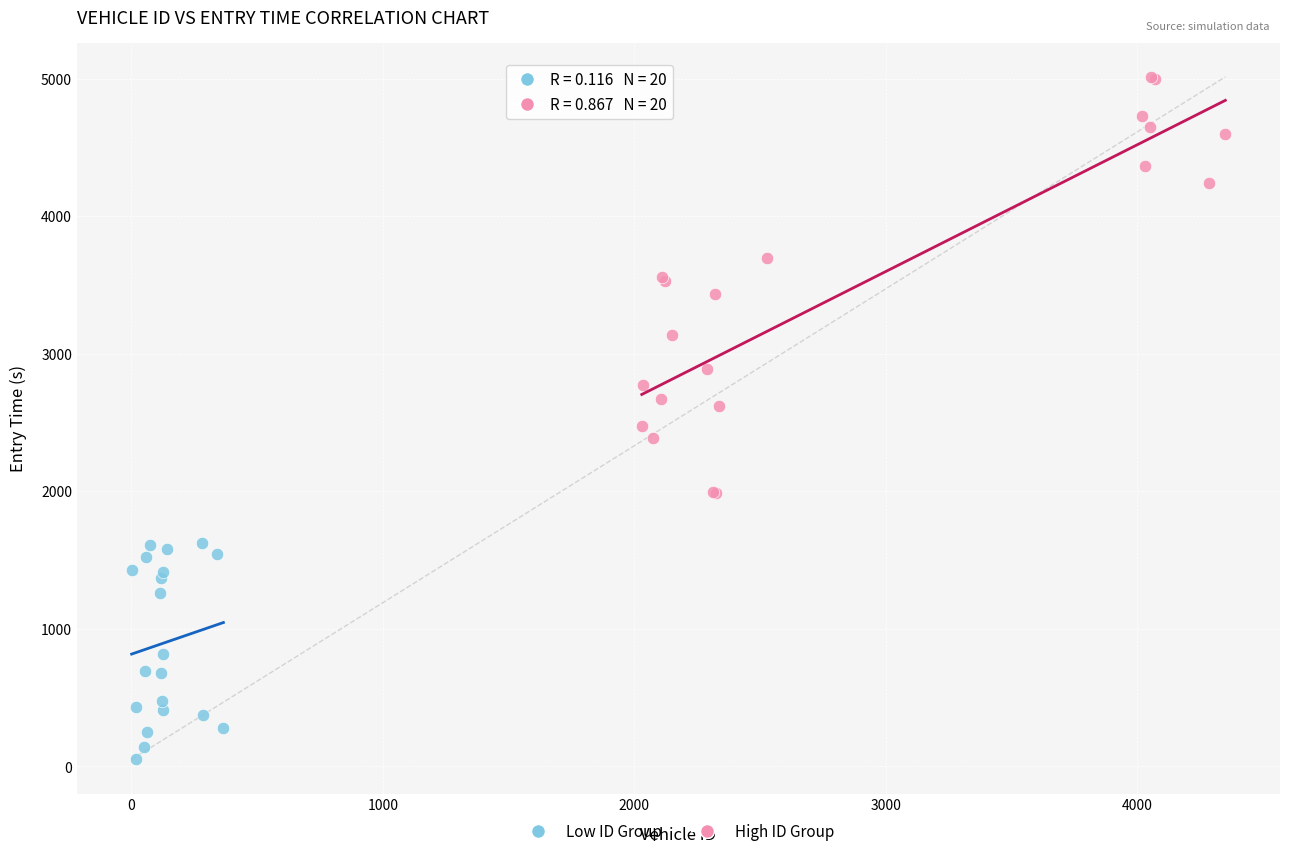

Which series has the widest spread of Y values?

High ID Group